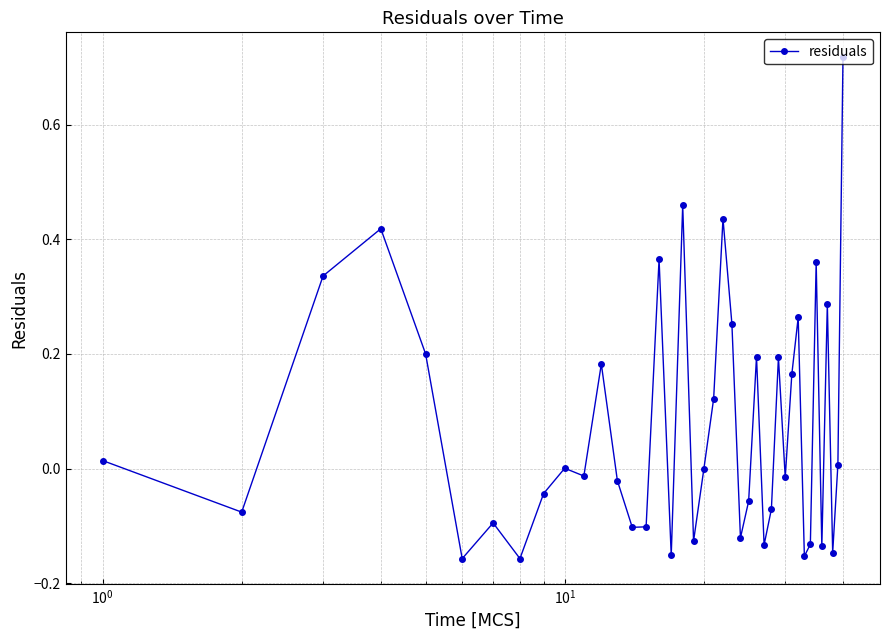

True or false: the data has more than 0 interior local peaks.

True